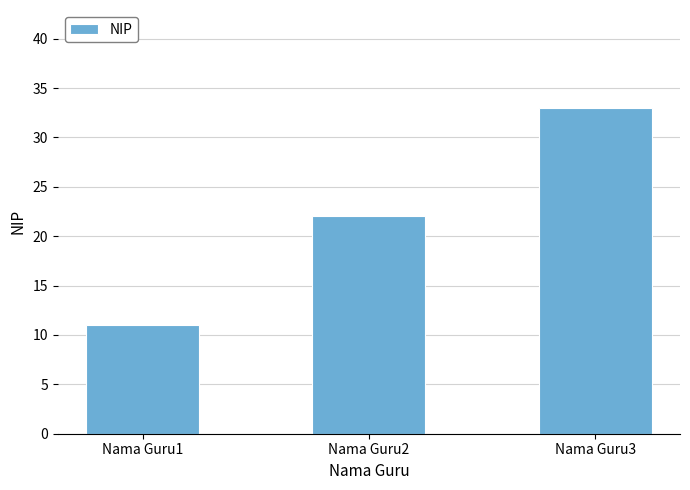

Rank the categories by value from highest to lowest.

Nama Guru3, Nama Guru2, Nama Guru1